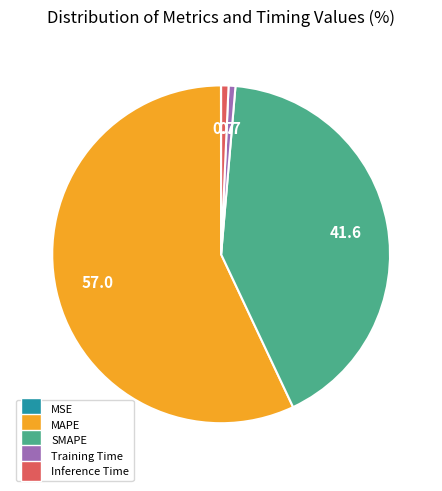

What is the largest slice in the pie chart?

MAPE